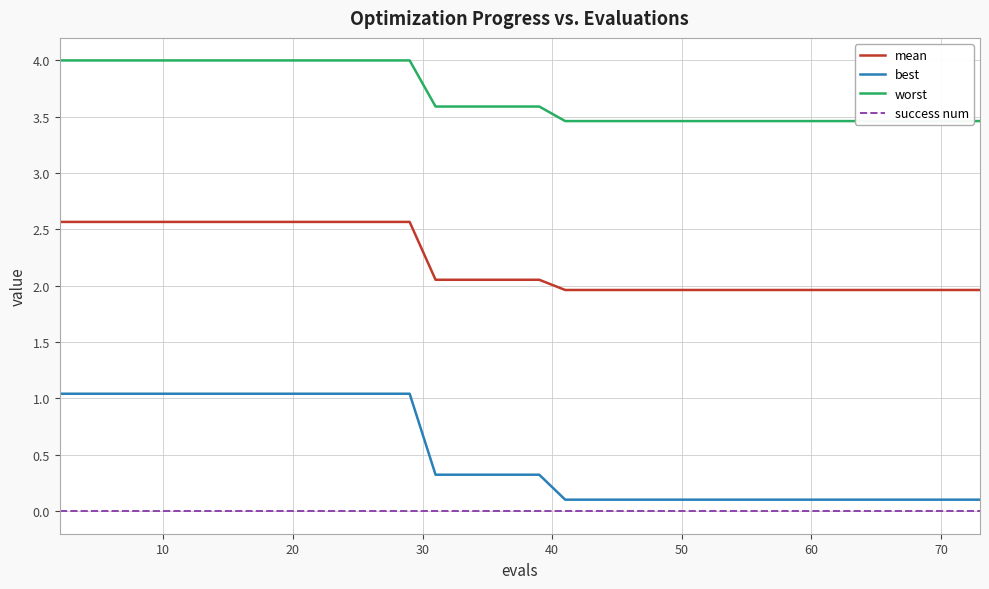

True or false: mean and best intersect in this chart.

False